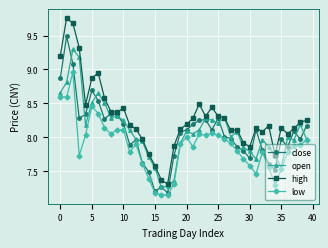

Rank the series by their maximum value, from lowest to highest.

low, open, close, high